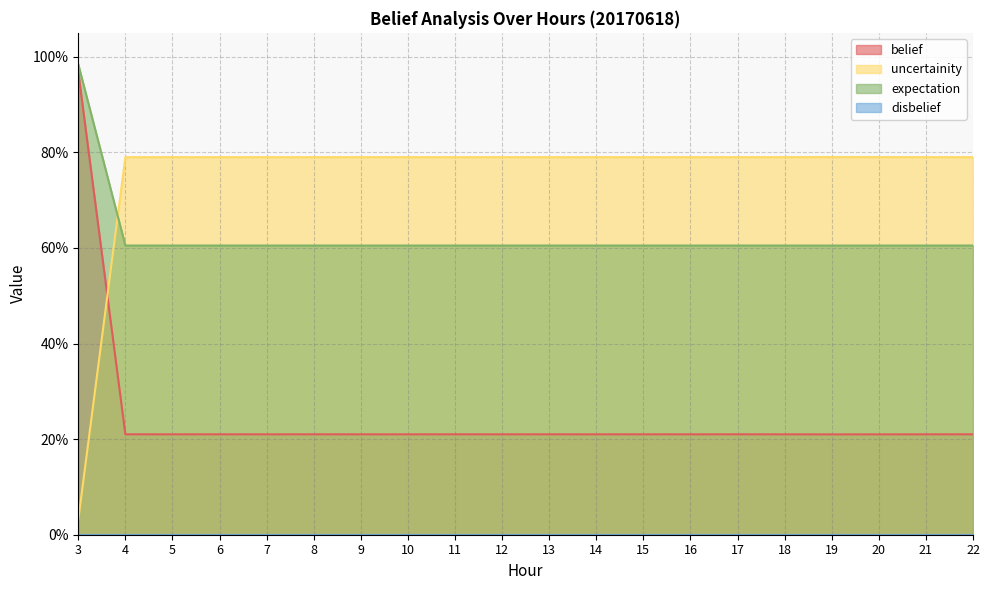

True or false: uncertainity and belief cross at least once.

True